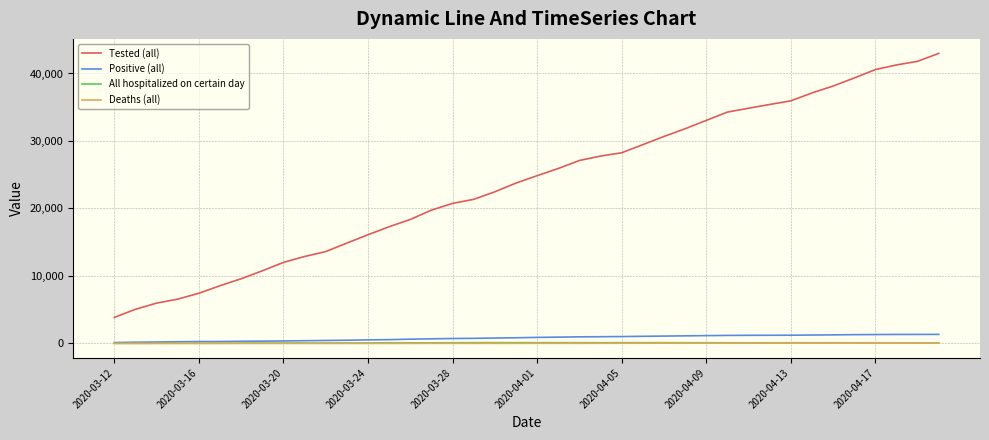

True or false: Tested (all) and Deaths (all) intersect in this chart.

False